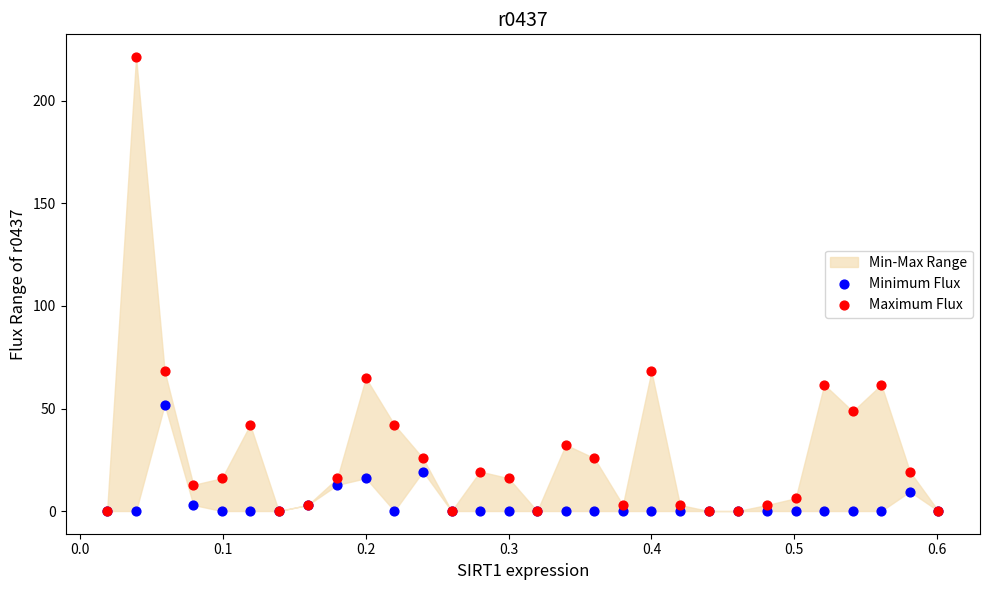

Which series has the largest Y range (max minus min)?

Maximum Flux